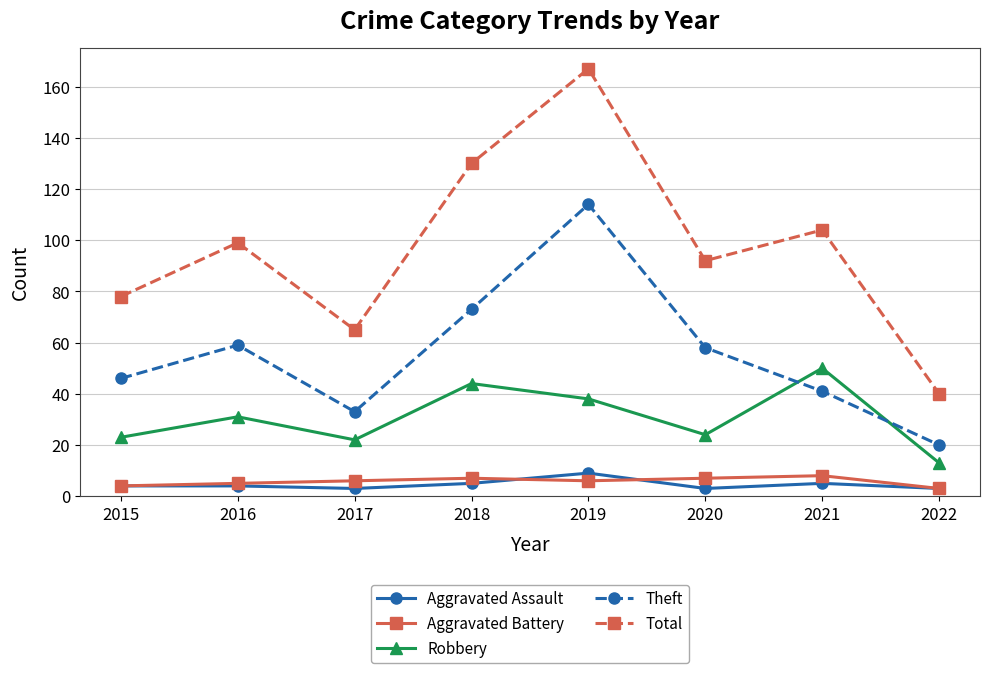

Reading left to right, transcribe all the data shown in this chart.

Aggravated Assault: 4	4	3	5	9	3	5	3
Aggravated Battery: 4	5	6	7	6	7	8	3
Robbery: 23	31	22	44	38	24	50	13
Theft: 46	59	33	73	114	58	41	20
Total: 78	99	65	130	167	92	104	40